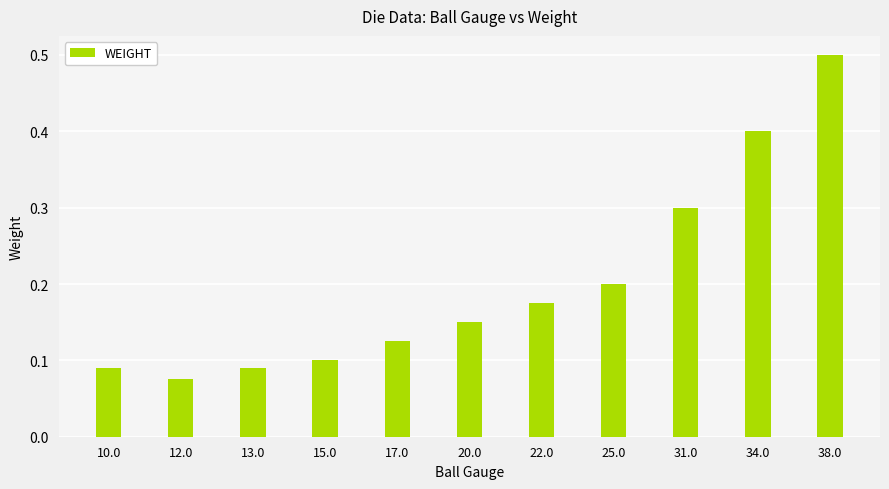

What is the change in value from 17.0 to 38.0?

+0.4